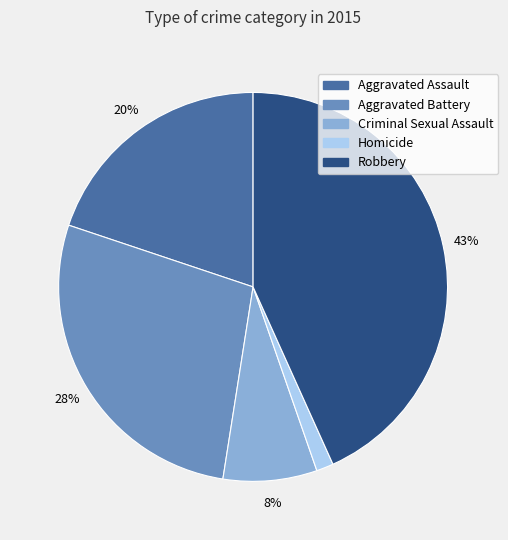

Is it true that Criminal Sexual Assault is 1% of the pie?

False